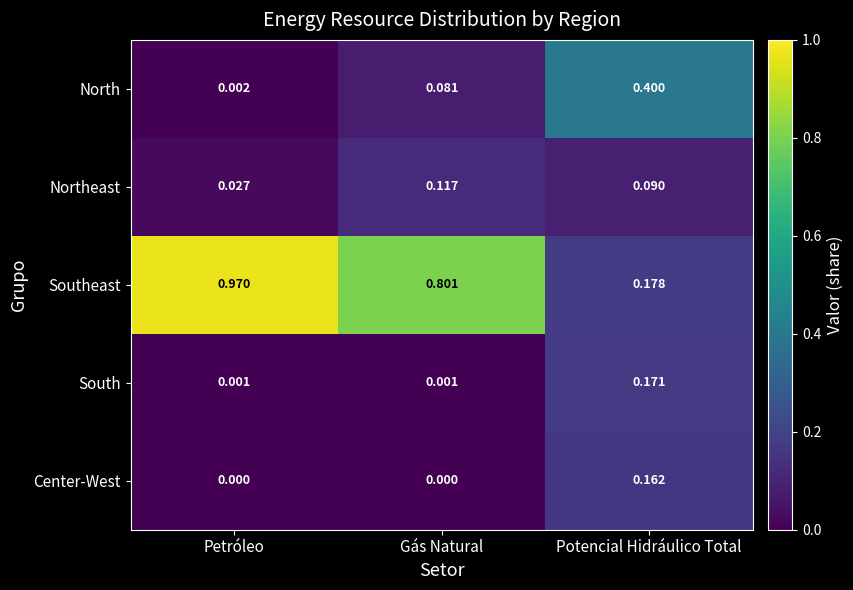

Is the value of Northeast at Petróleo greater than the value of South at Potencial Hidráulico Total?

No